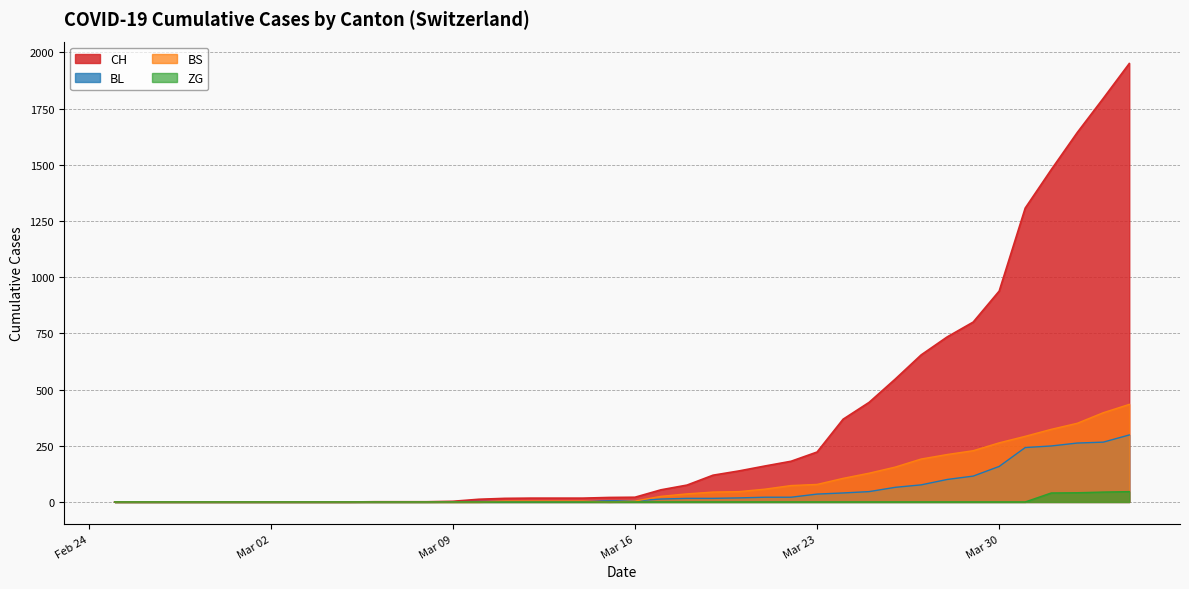

What is the difference between the maximum and minimum values in the ZG series?

46